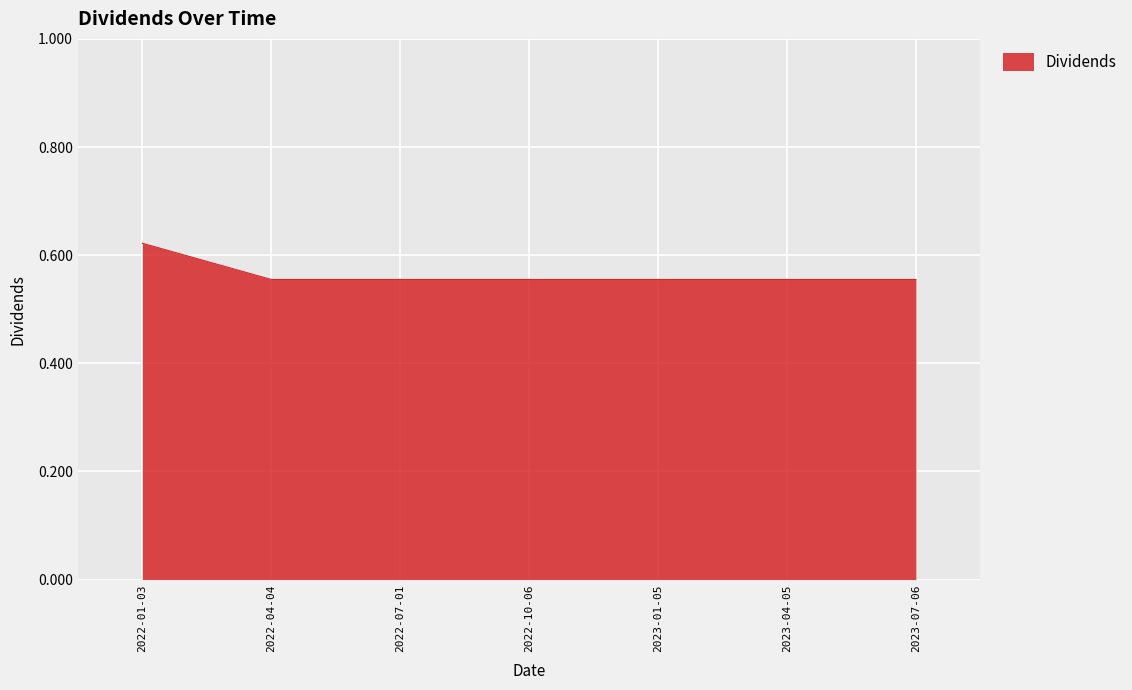

The value at 2022-07-01 is 0.3. True or false?

False